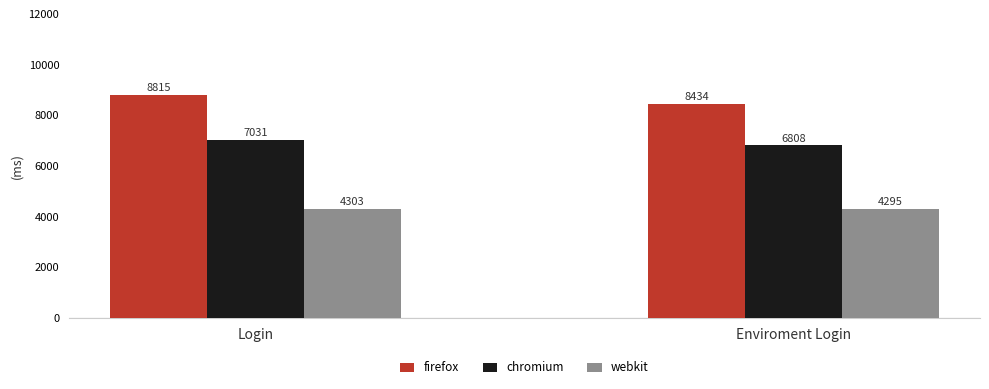

What is the greatest value displayed?

8815